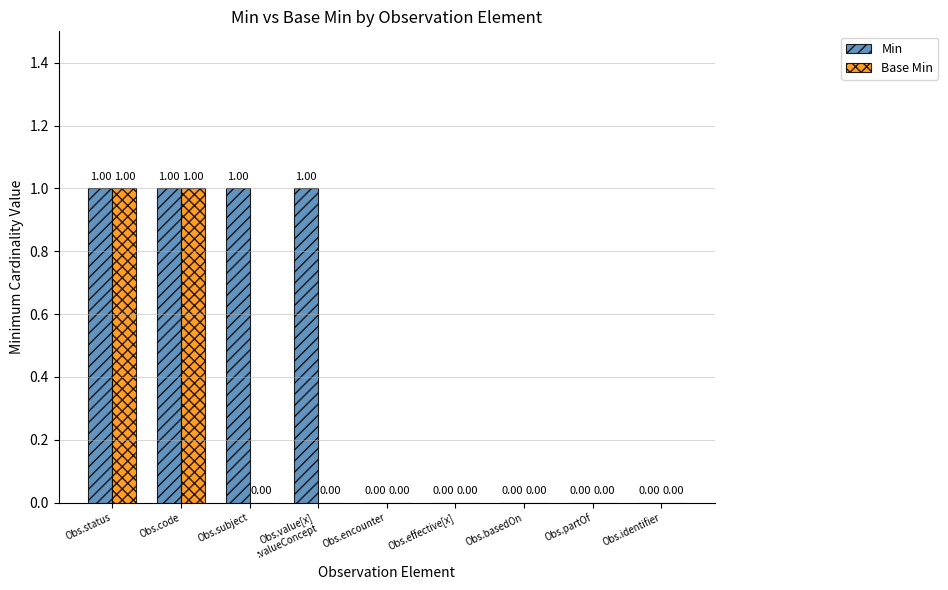

What is the sum of all Min values?

4